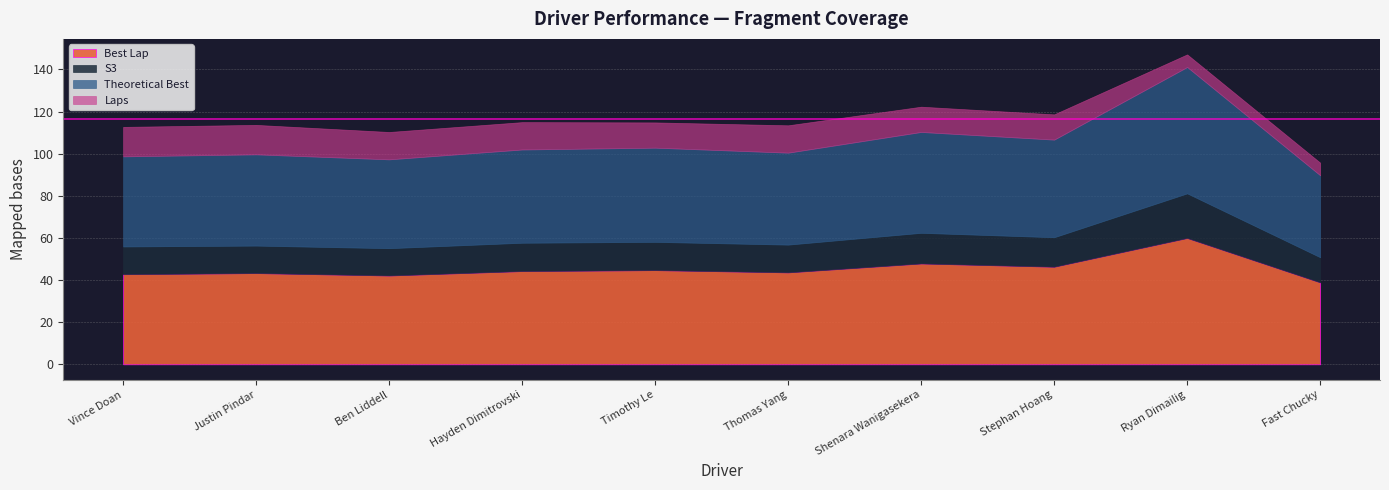

How many values in the Laps series are below 13?

5